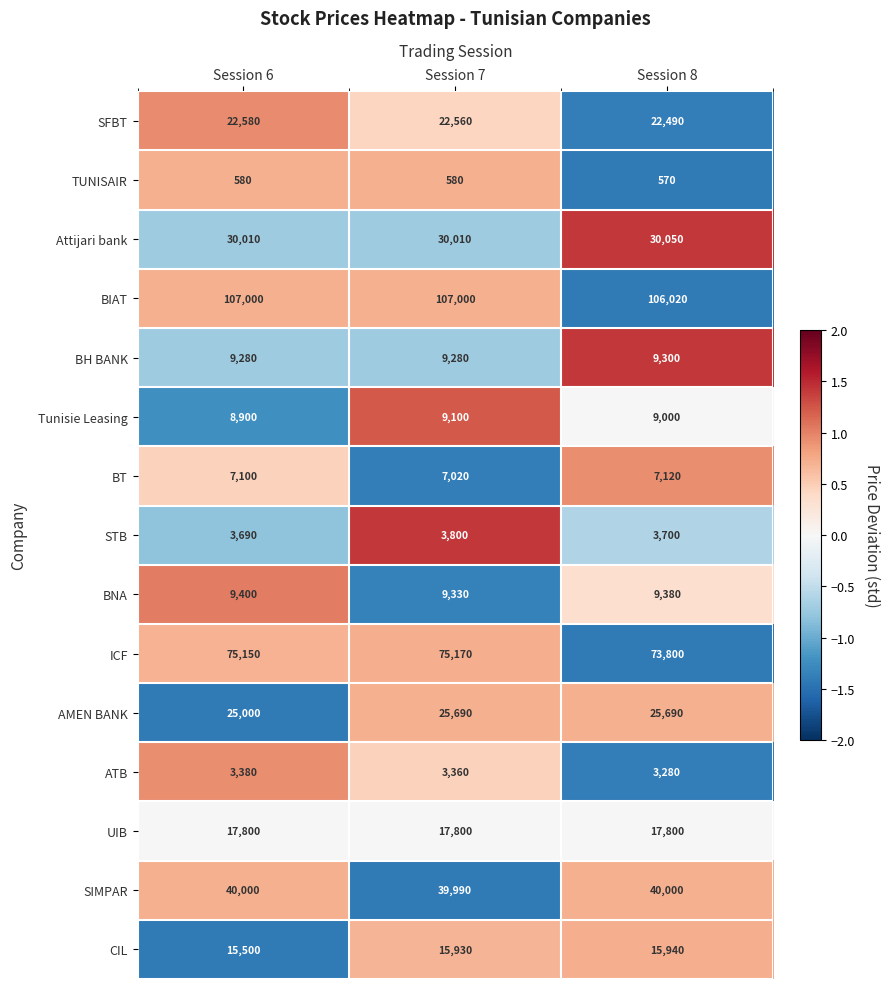

Which series has the largest range (max minus min)?

ICF